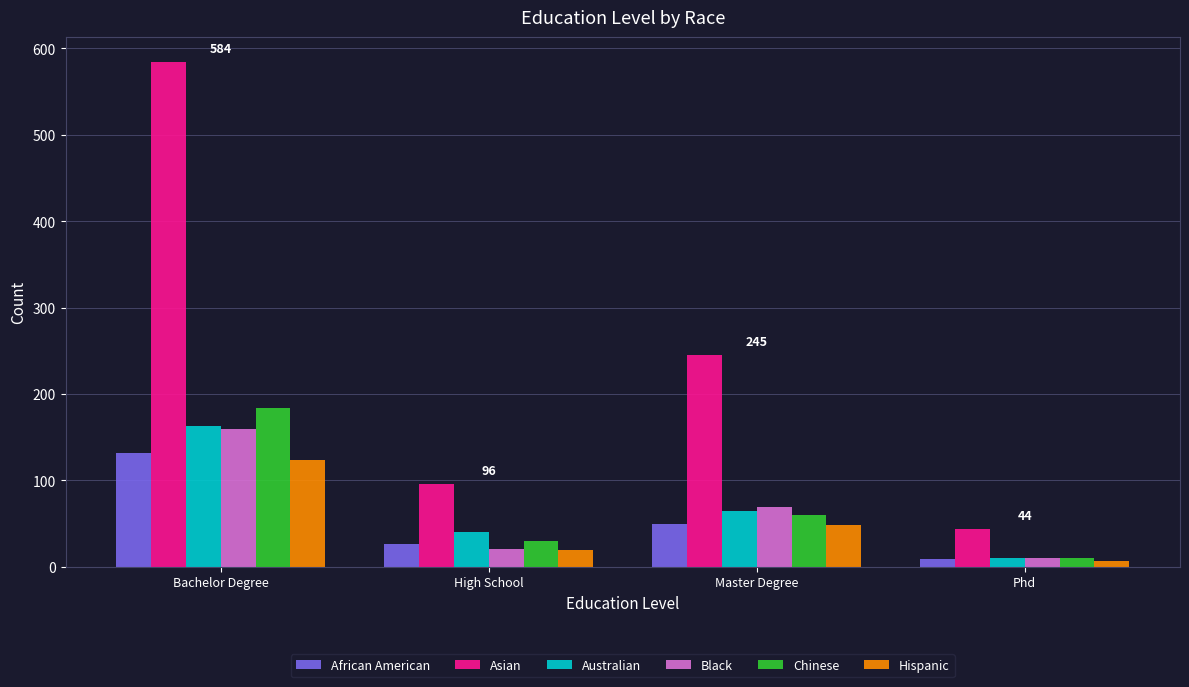

Does the chart contain any negative values?

No